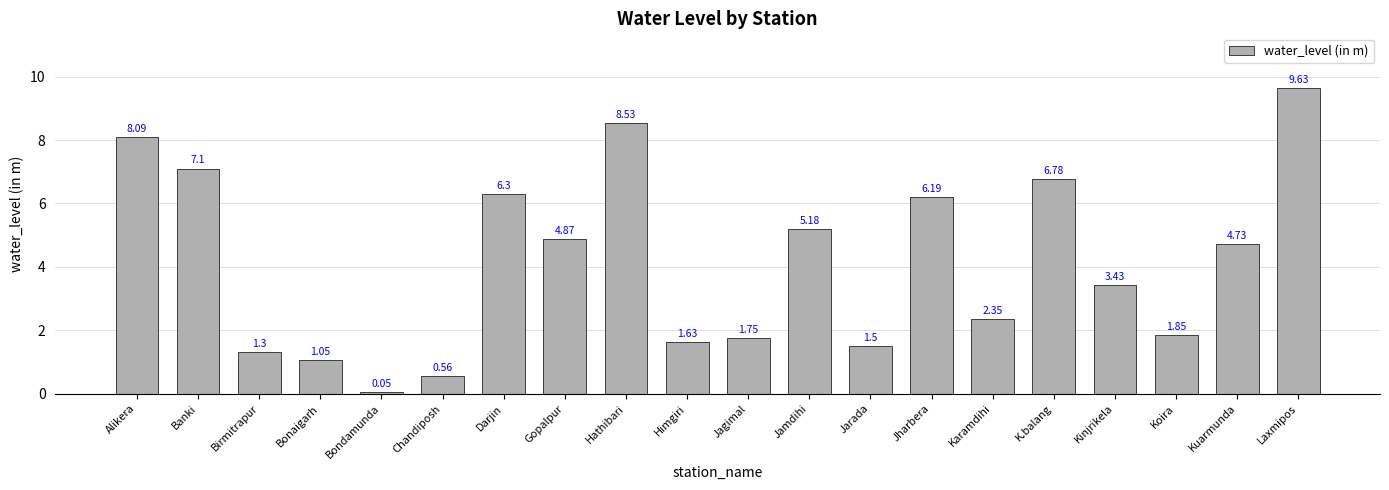

Does the chart contain any negative values?

No